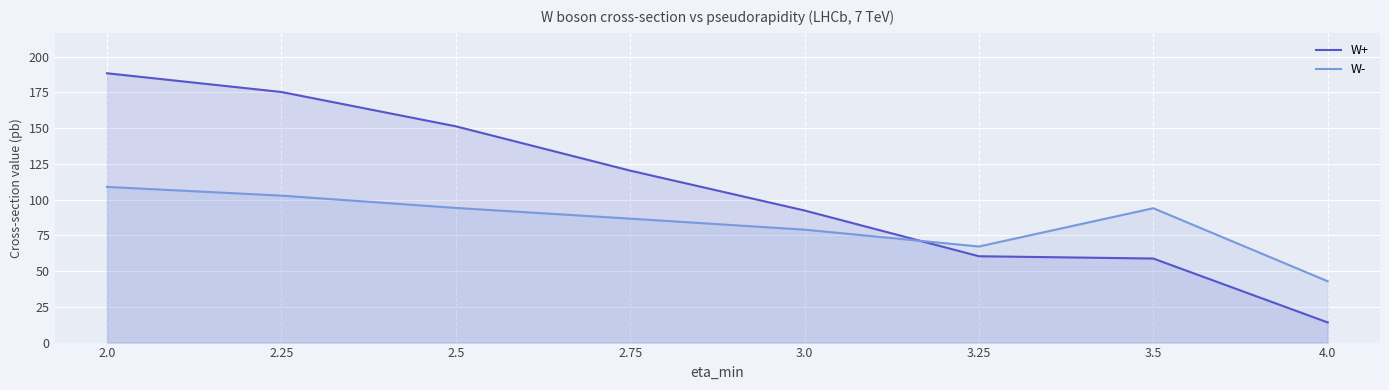

True or false: W- has a value of 94.0 at 3.5.

True